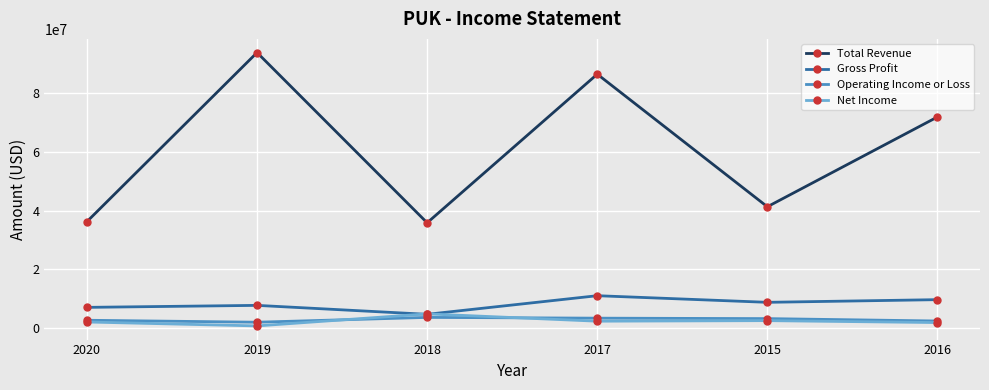

What is the maximum value for Operating Income or Loss?

3678000